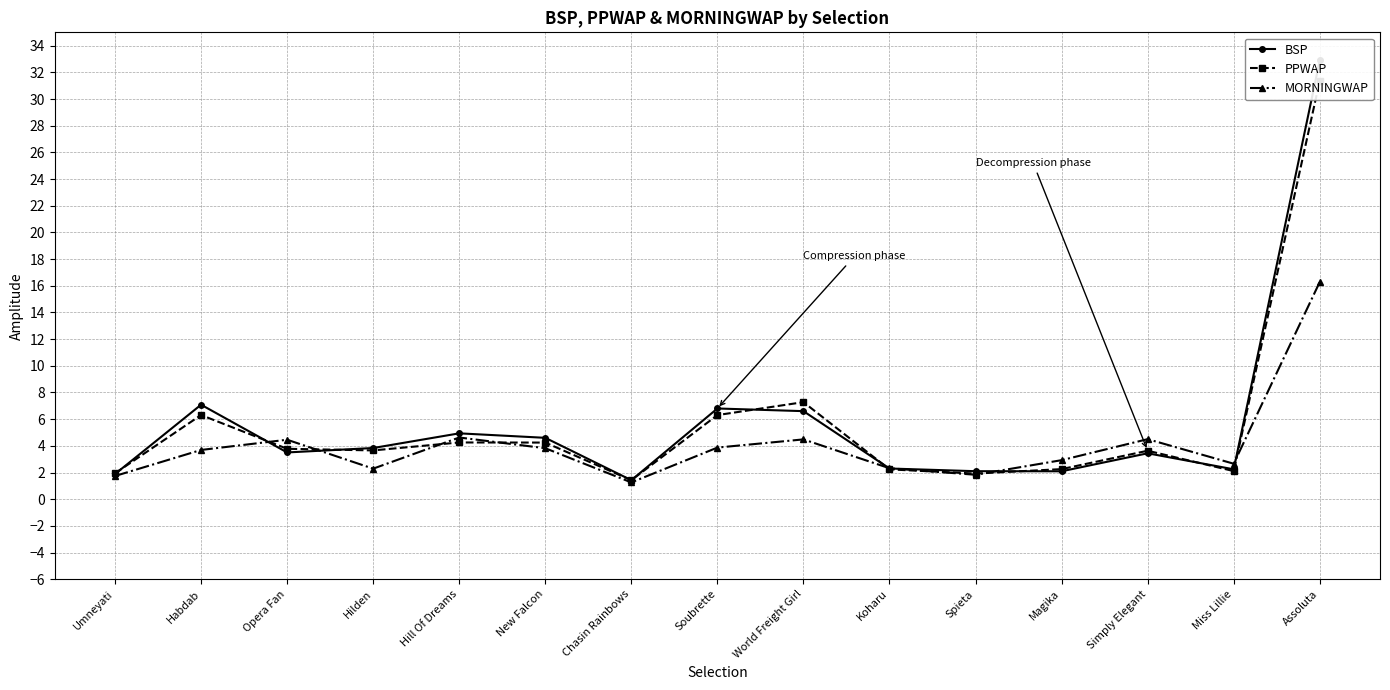

How many values in the BSP series are below 3?

6